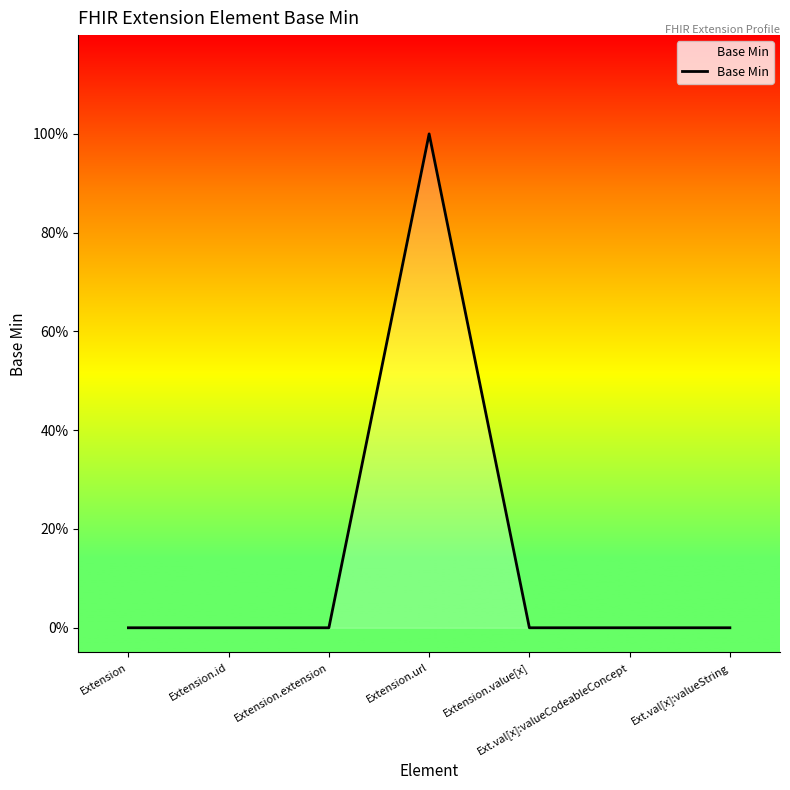

List the labels in order of value, smallest first.

Extension, Extension.id, Extension.extension, Extension.value[x], Ext.val[x]:valueCodeableConcept, Ext.val[x]:valueString, Extension.url